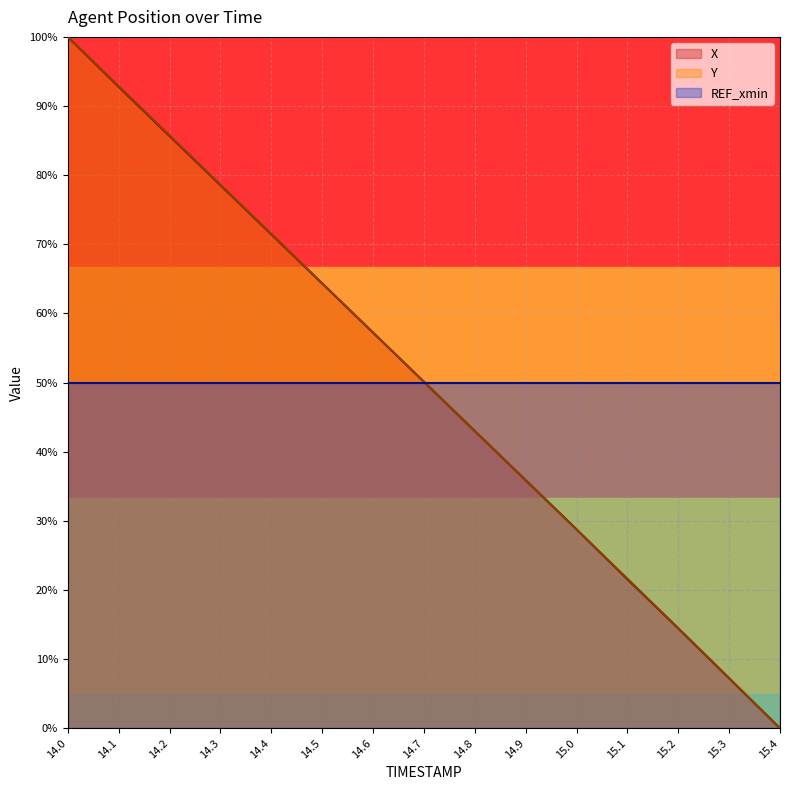

The X series shows 92.8 at 14.1. True or false?

True